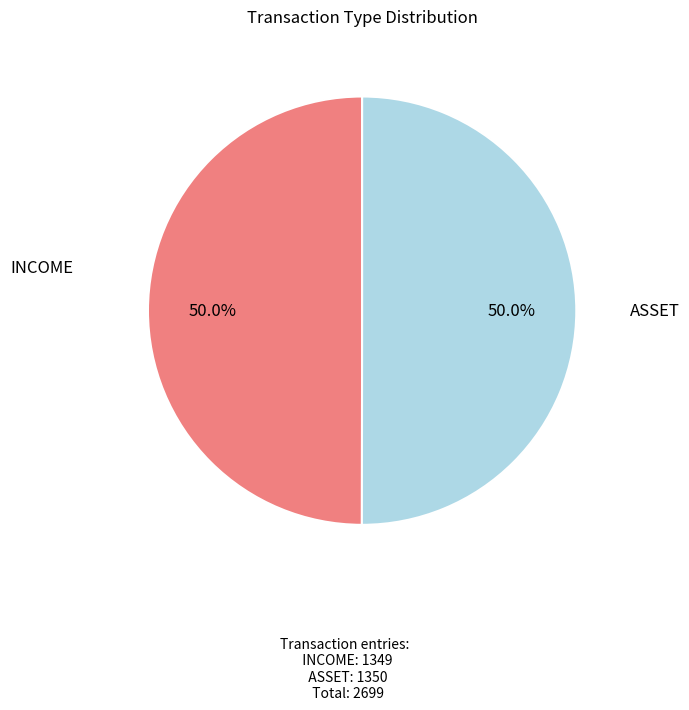

Count the number of slices in the pie.

2